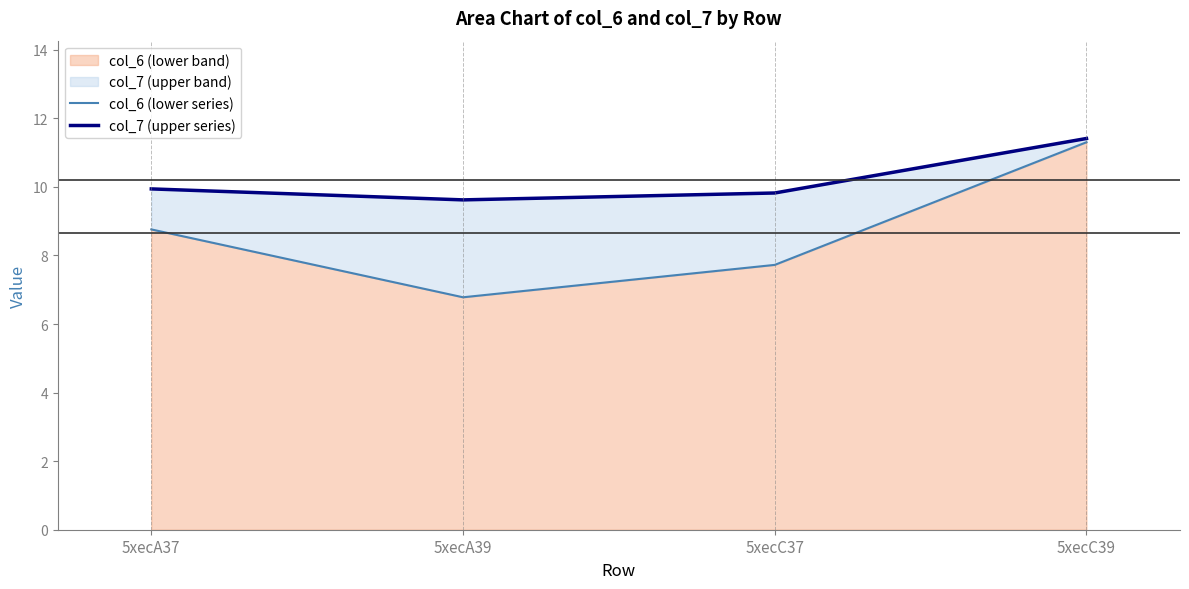

What is the label of the 4th point from the right?

5xecA37